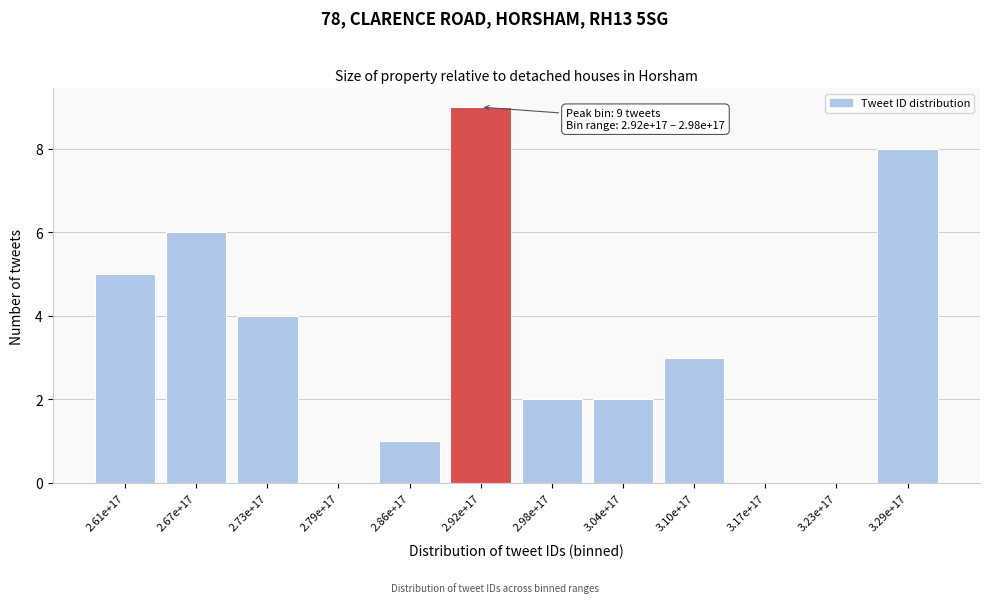

Reading left to right, transcribe all the data shown in this chart.

2.61e+17=5	2.67e+17=6	2.73e+17=4	2.79e+17=0	2.86e+17=1	2.92e+17=9	2.98e+17=2	3.04e+17=2	3.10e+17=3	3.17e+17=0	3.23e+17=0	3.29e+17=8